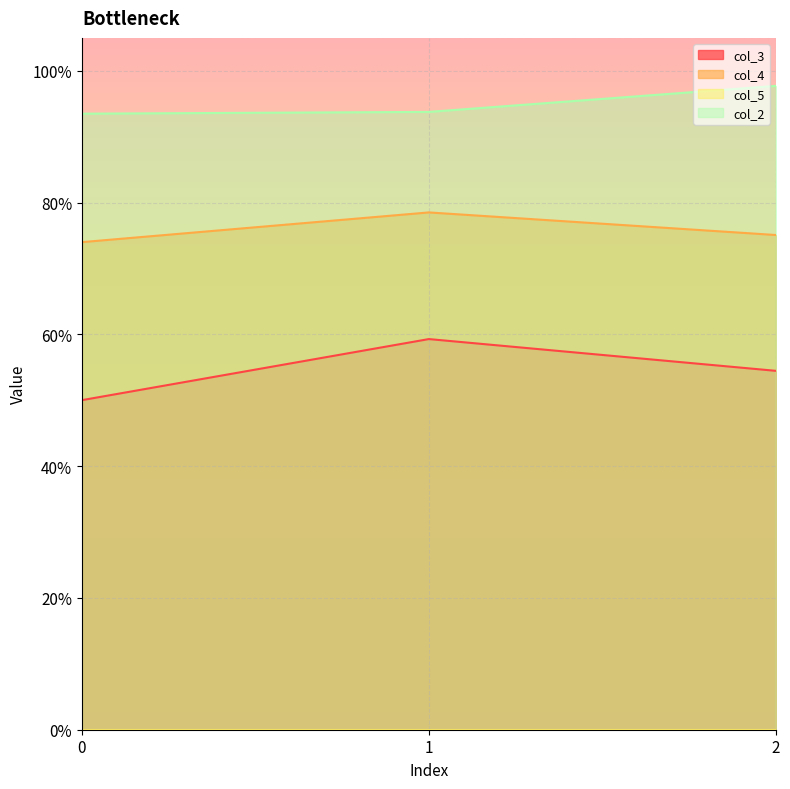

What is the difference between the highest and lowest values at 0?

0.4